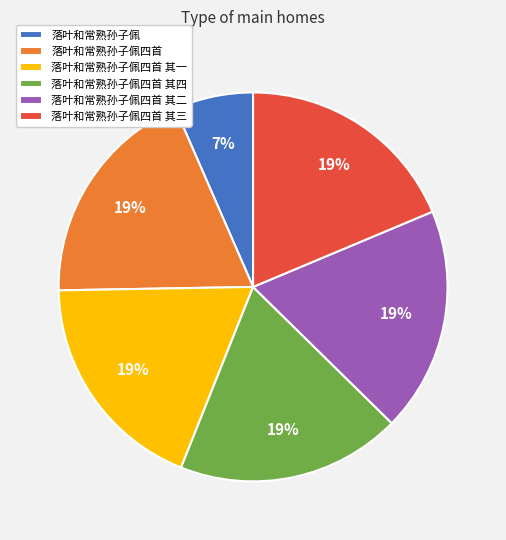

To the nearest percent, what is the difference between the 落叶和常熟孙子佩四首 其一 and 落叶和常熟孙子佩 slice percentages?

12%